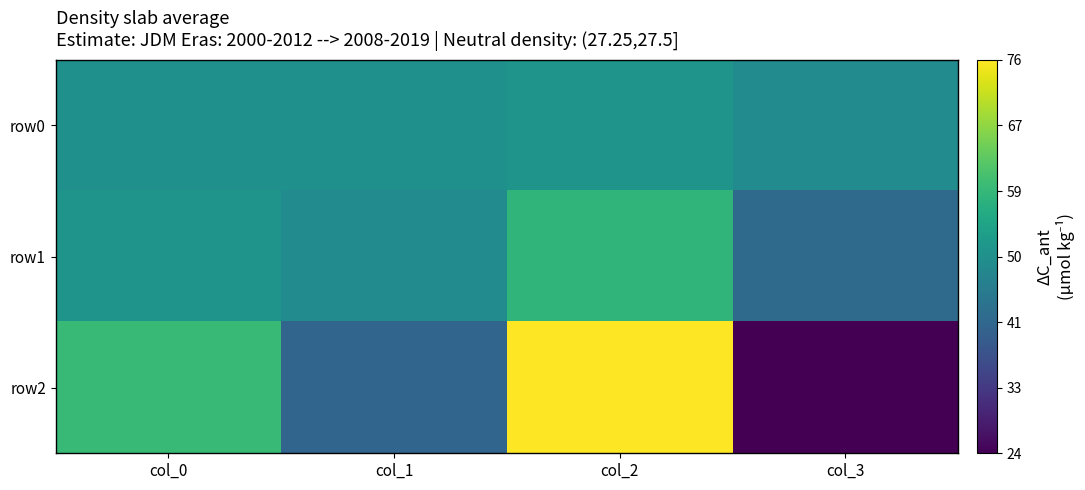

How many categories are shown in the chart?

4